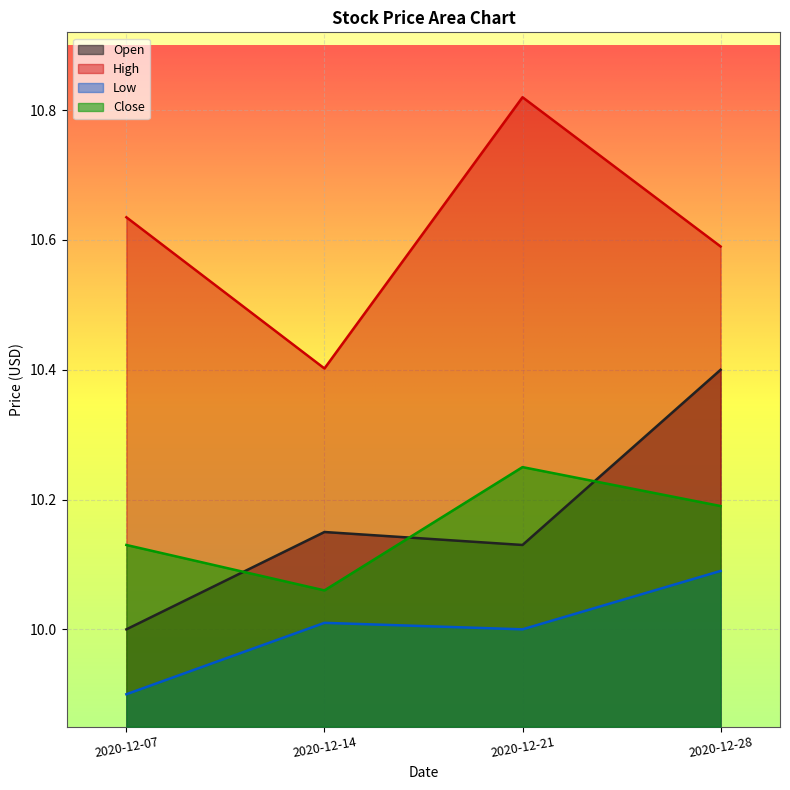

What is the difference between the maximum and minimum values in the Close series?

0.2